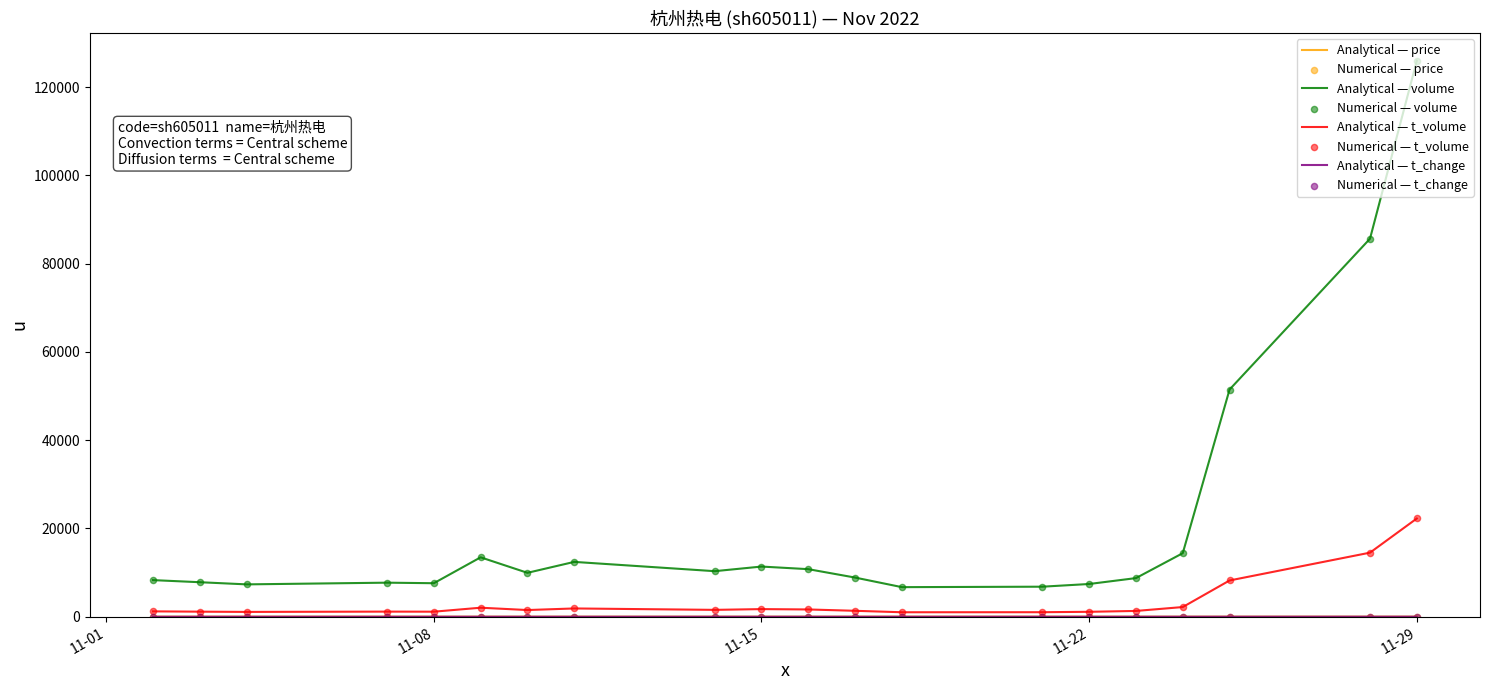

Which series has the widest spread of values?

Analytical — volume